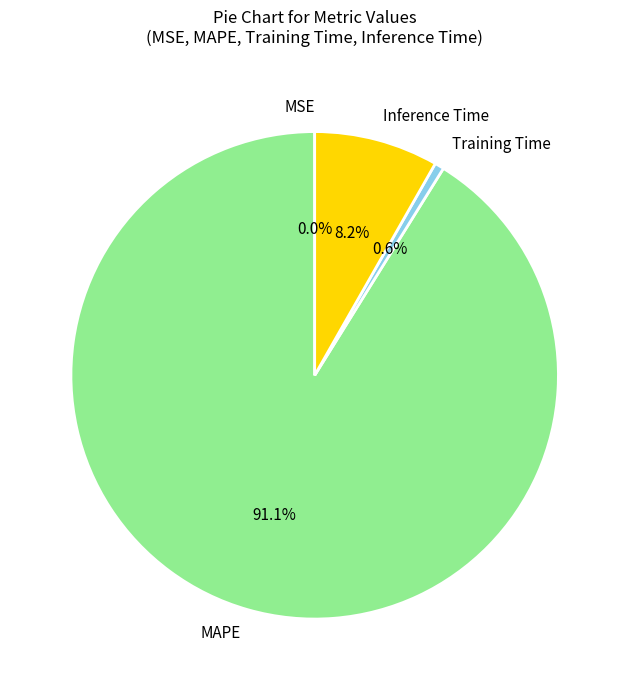

Which category has the biggest portion of the pie?

MAPE